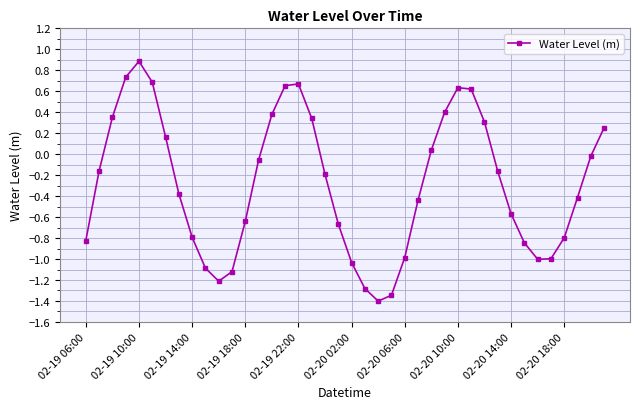

Does the chart have visible grid lines?

Yes